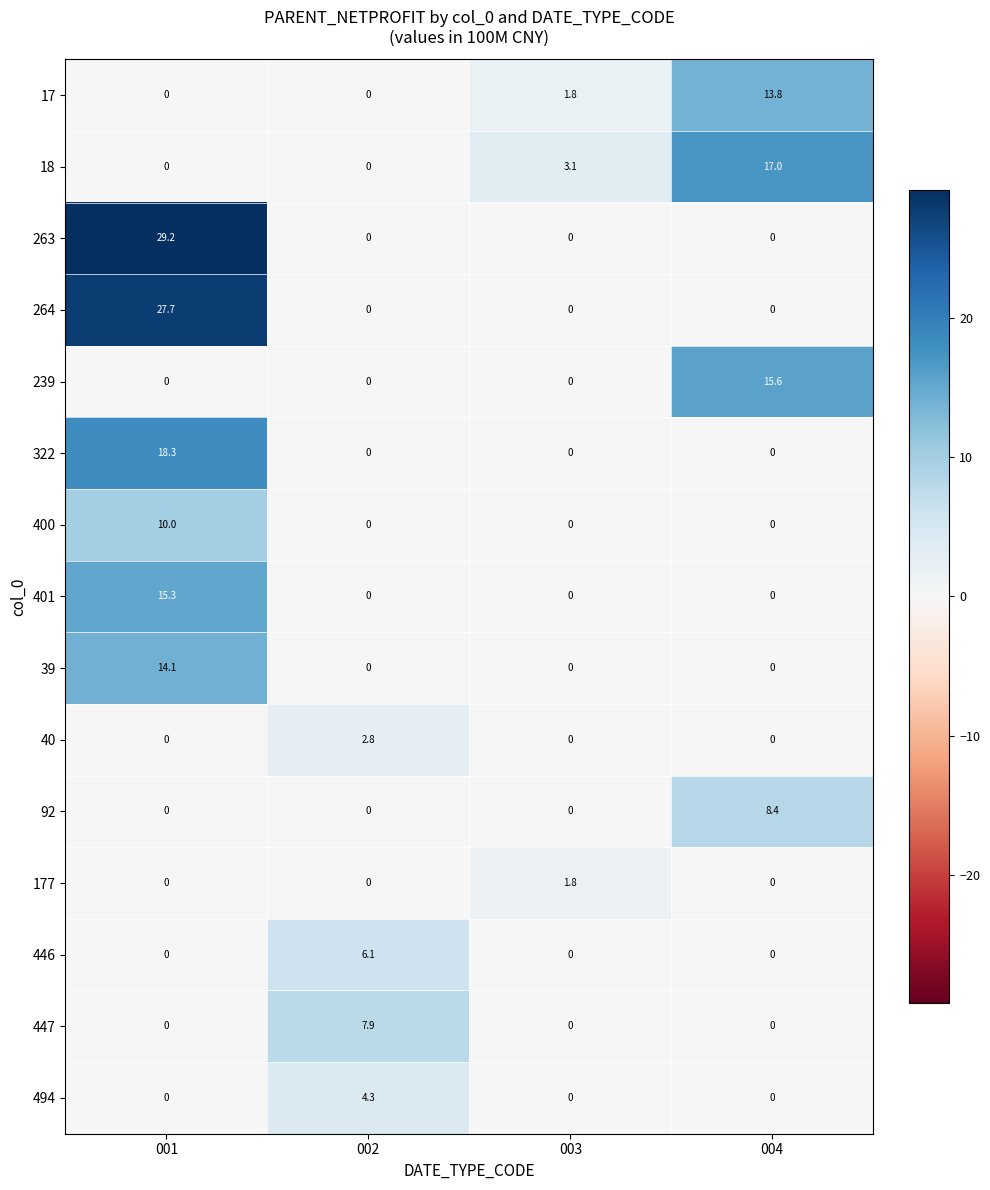

What is the average value of the 401 series?

3.8